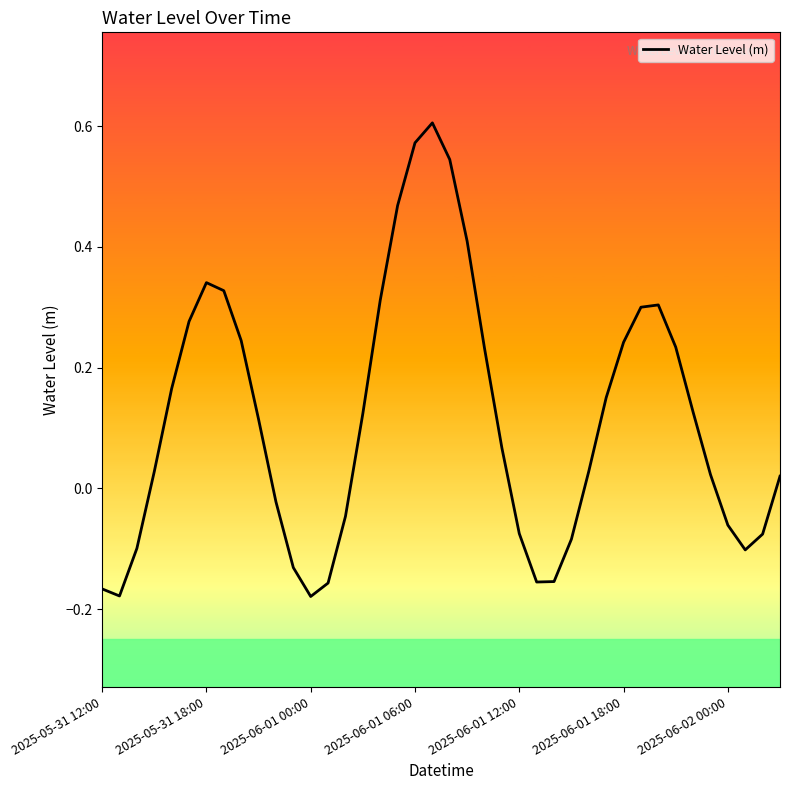

What is the difference between the maximum and minimum values?

0.8